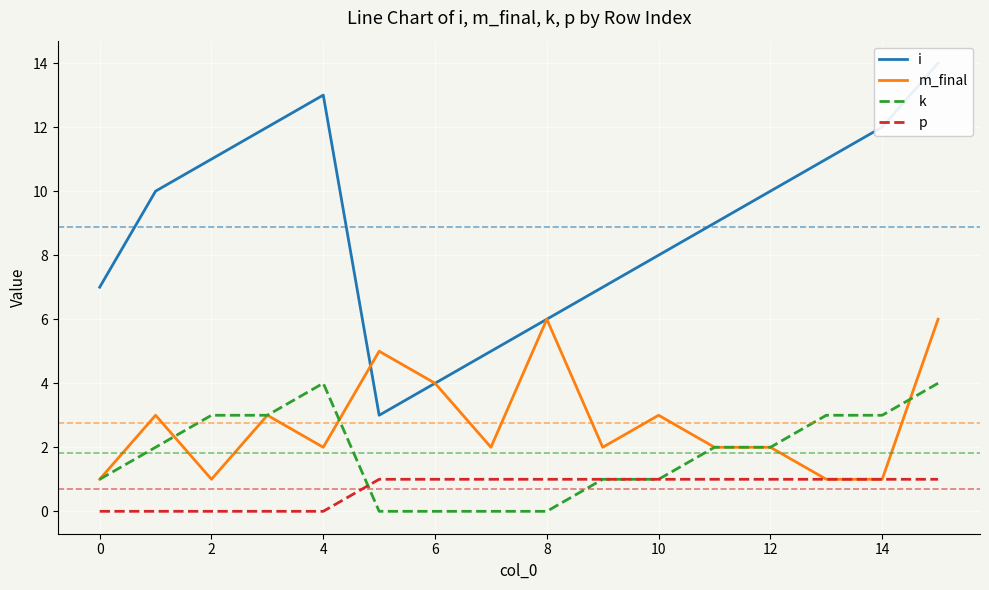

What is the maximum value for m_final?

6